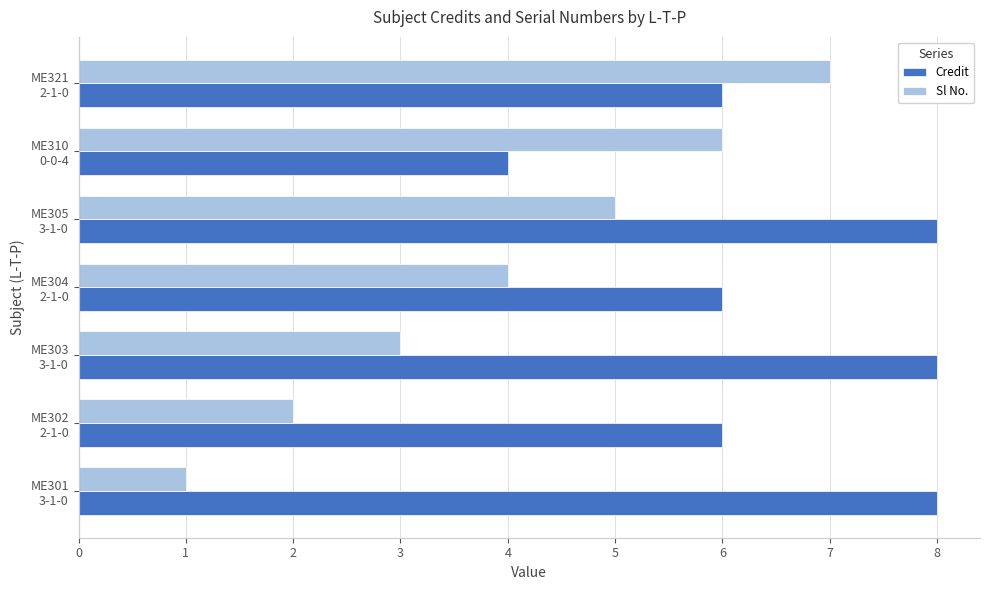

List the series in order of their overall mean, highest first.

Credit, Sl No.